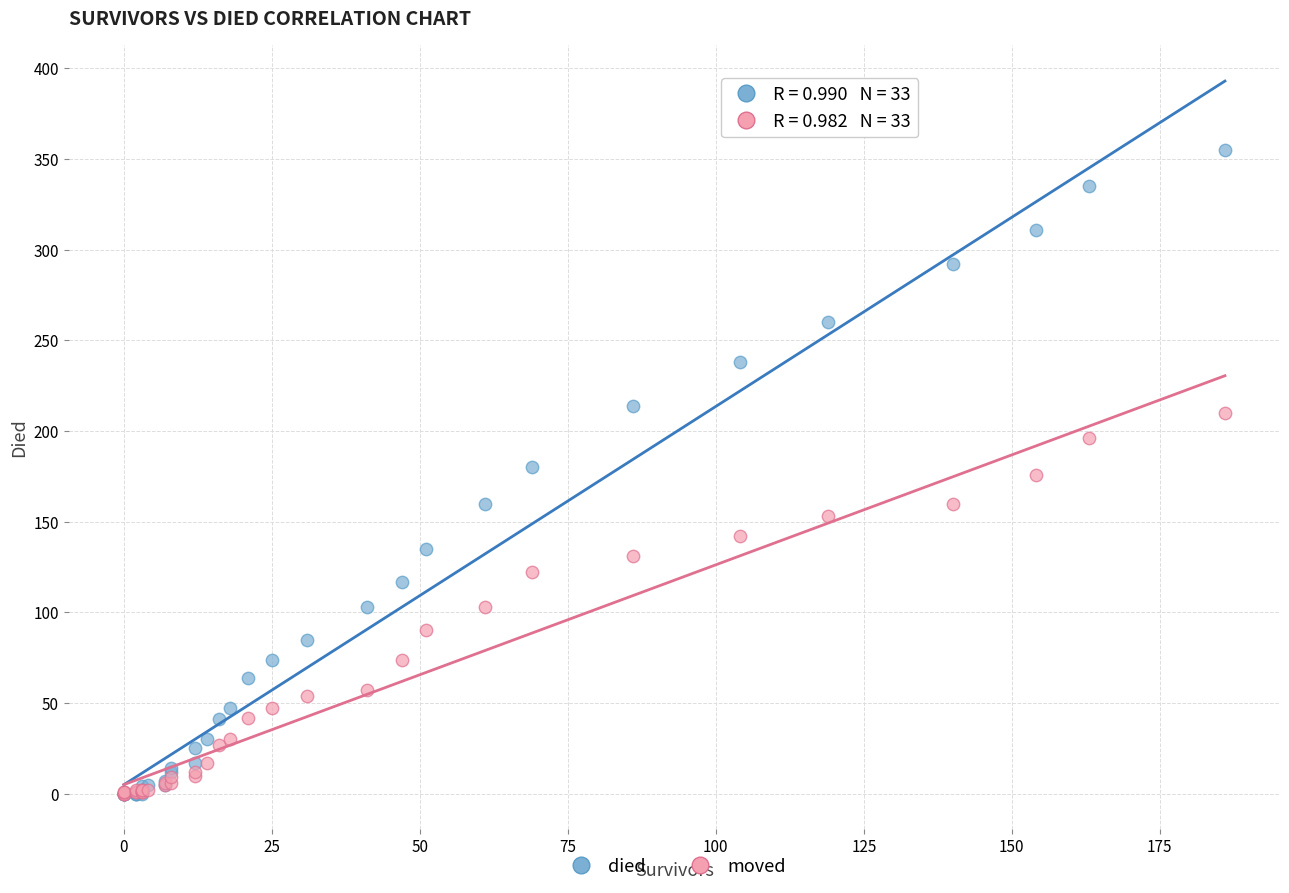

What are all the series names shown in the legend?

died, moved